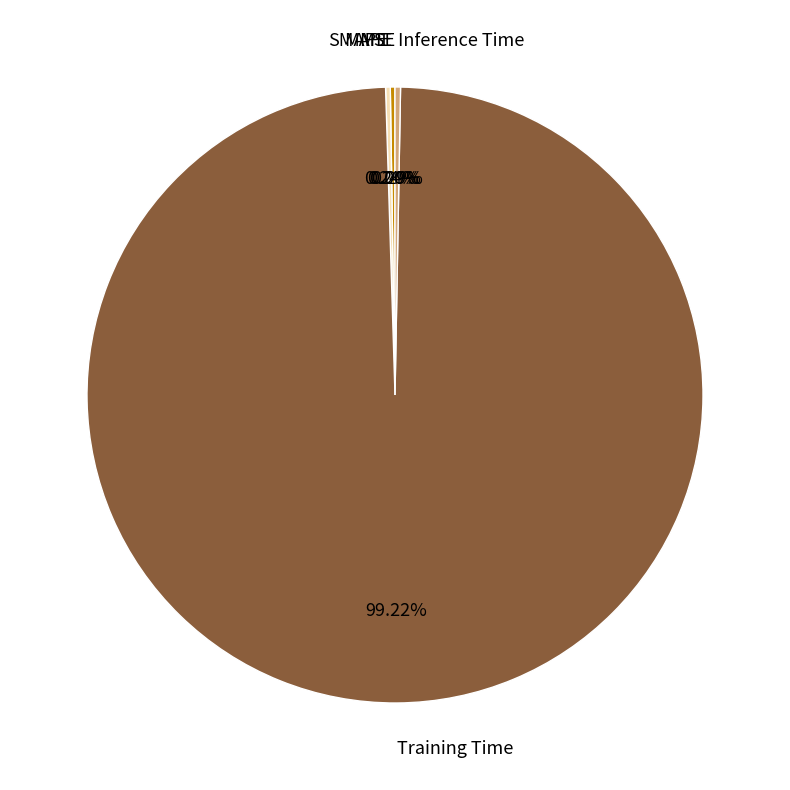

Is there a majority slice in this chart?

Yes